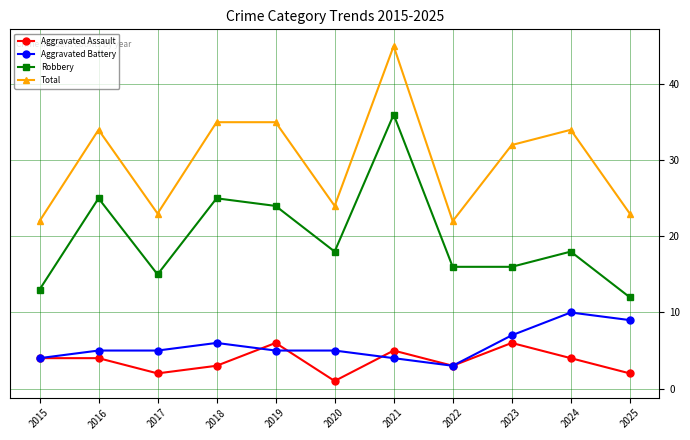

What is the value of the Aggravated Battery point at the 5th from the left?

5